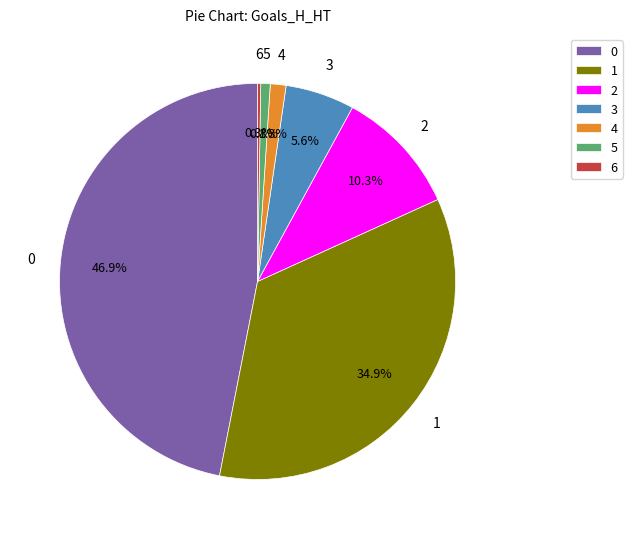

To the nearest percent, what is the combined percentage of 0 and 4?

48%